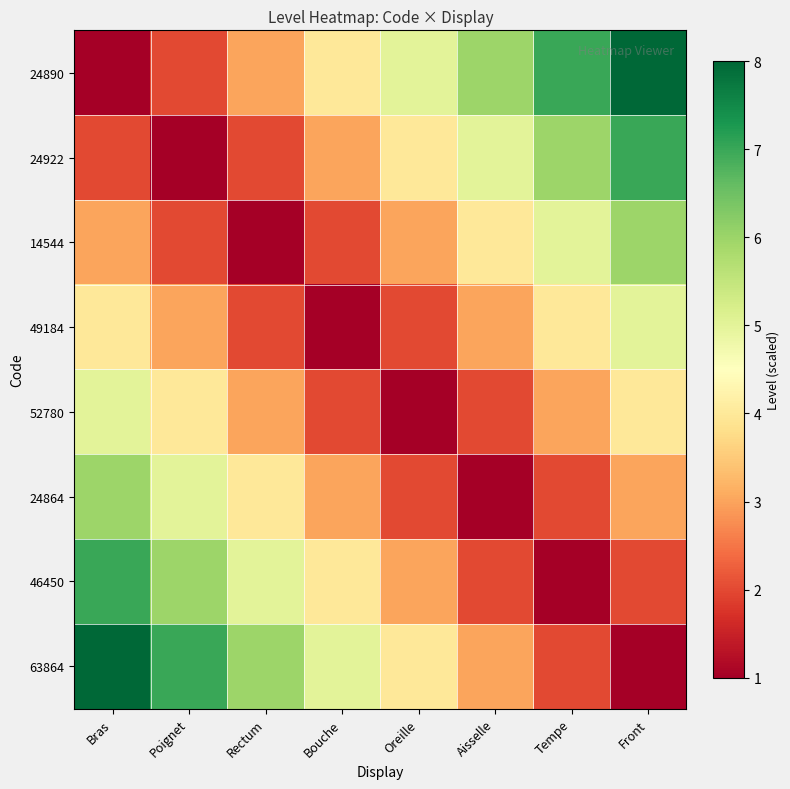

Count the number of data series in this chart.

8